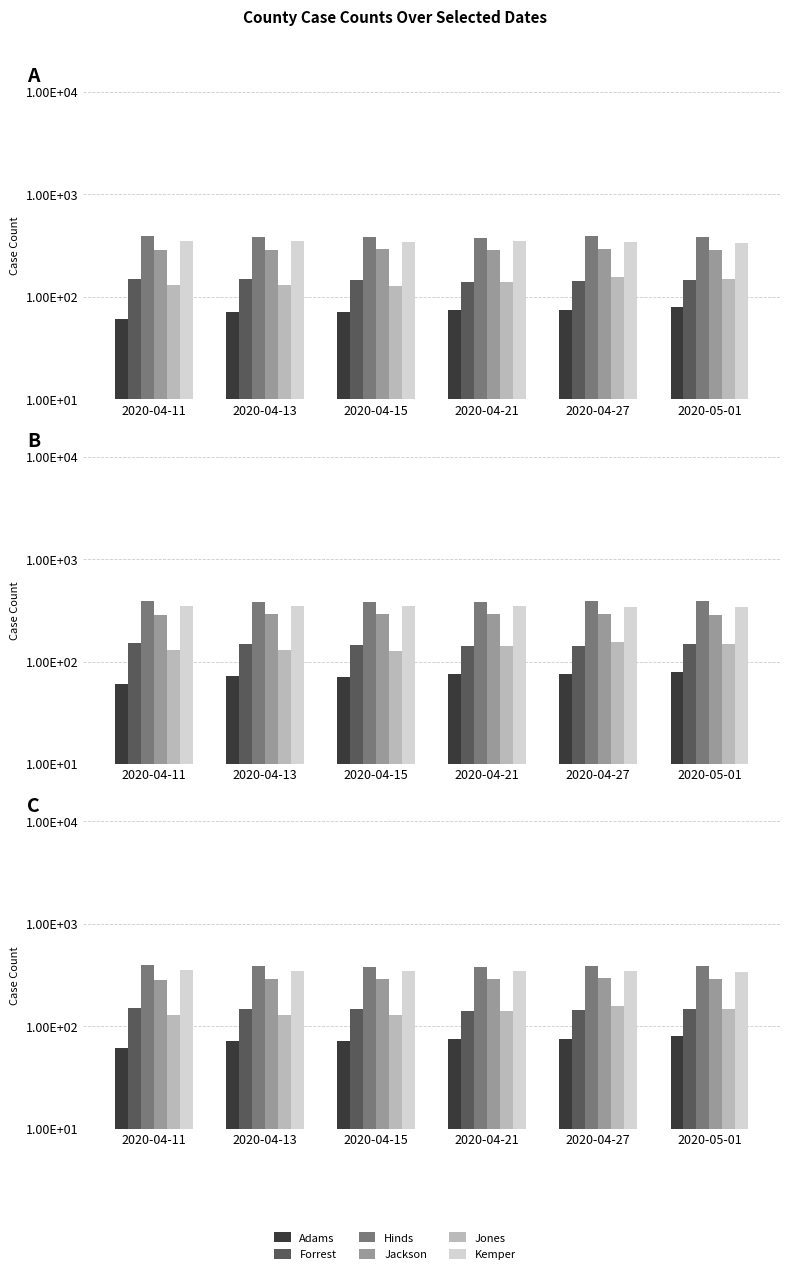

Rank the series at 2020-04-15 from lowest to highest value.

Adams, Jones, Forrest, Jackson, Kemper, Hinds